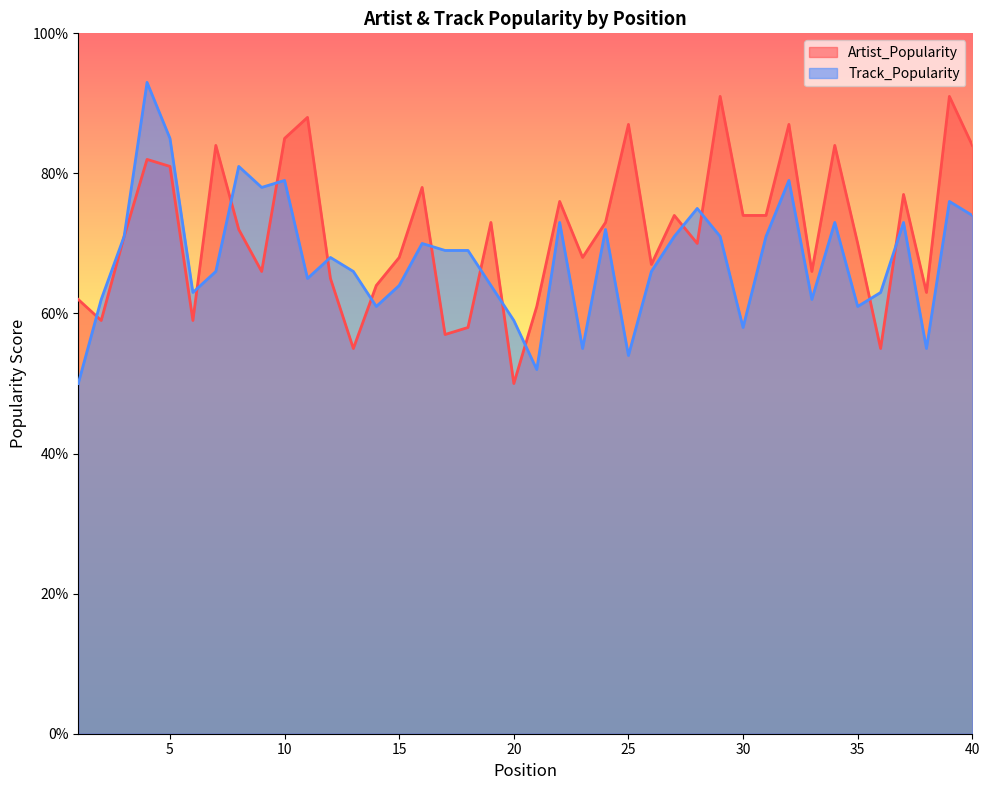

What is the difference between the maximum and minimum values in the Track_Popularity series?

43